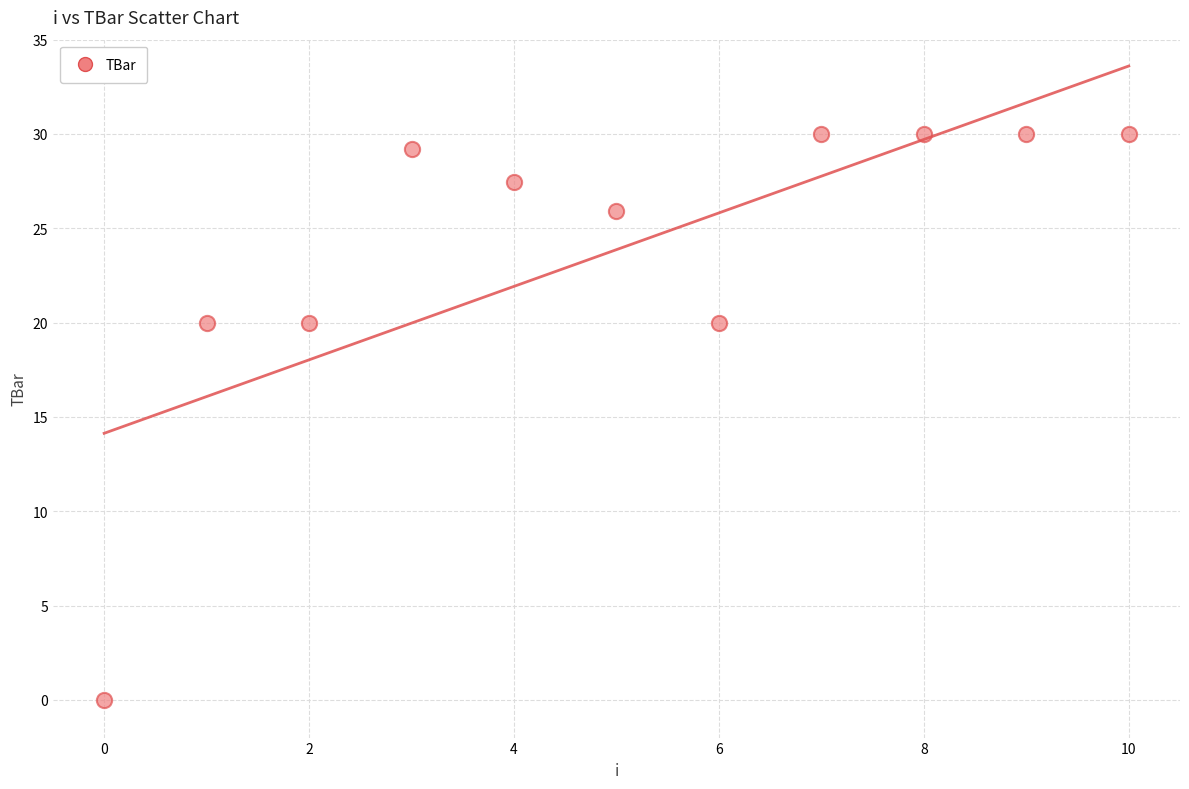

What is the average Y value?

23.9